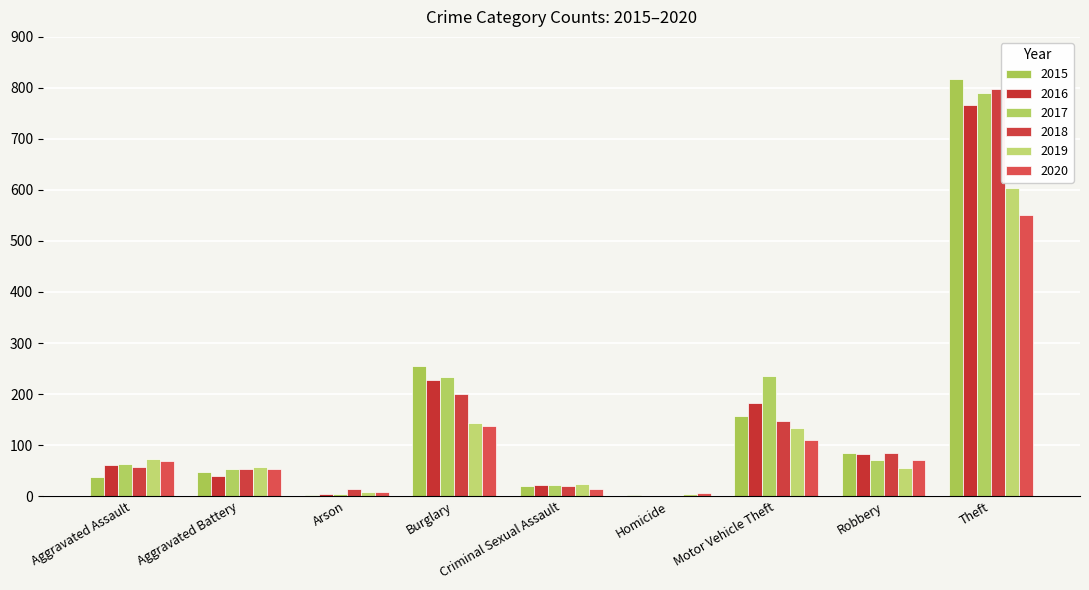

How many groups of bars are there?

9